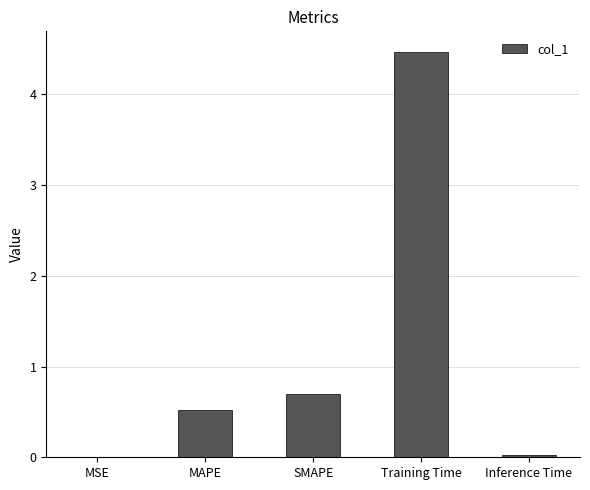

The chart shows a value of 0.5 at MAPE. True or false?

True